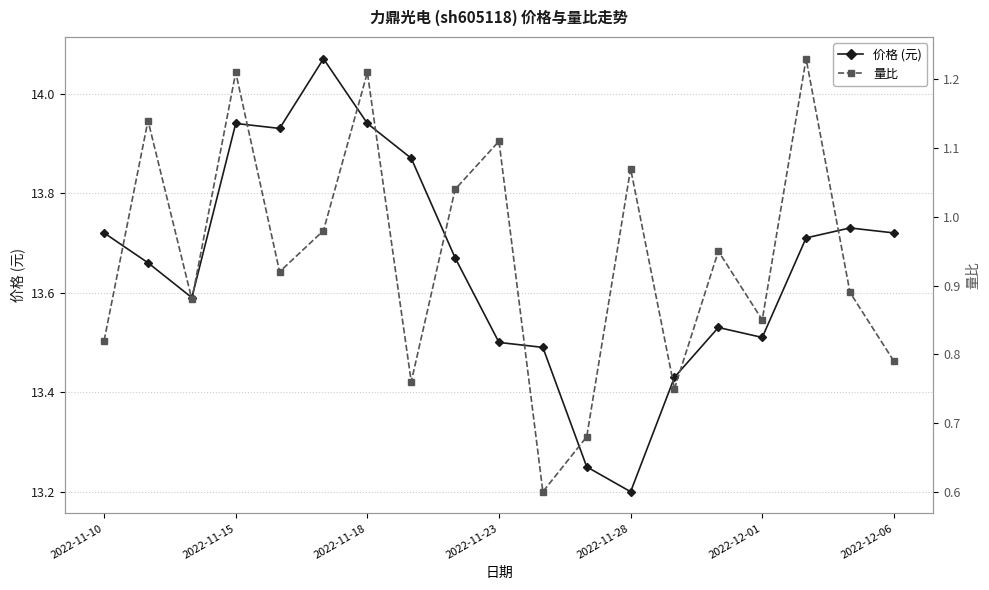

Which category has the lowest value in the 价格 (元) series?

2022-11-28